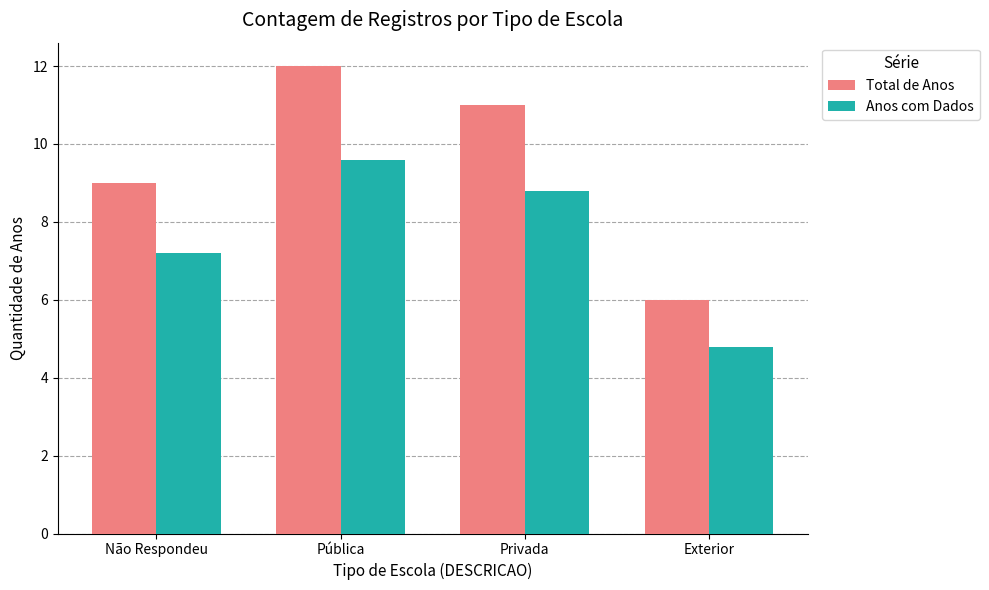

Count the Total de Anos values in the range 9 to 12.

3